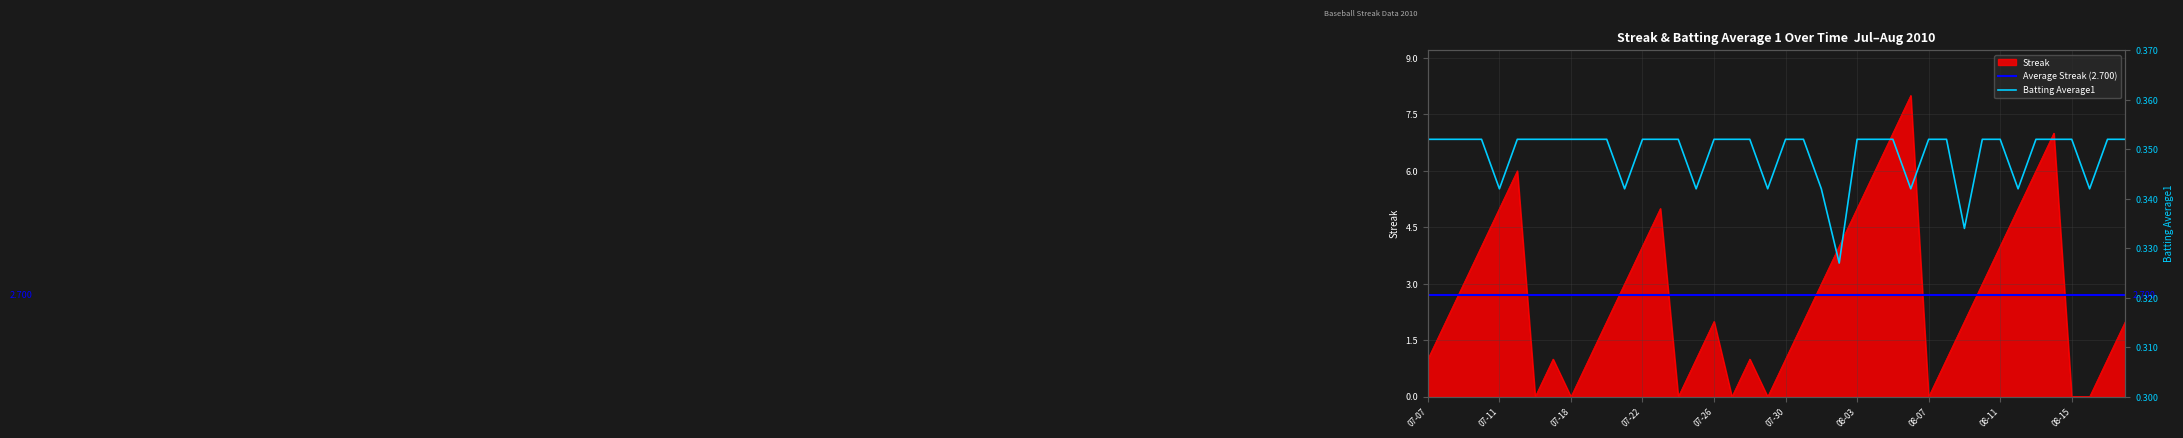

How many lines are shown in the chart?

2